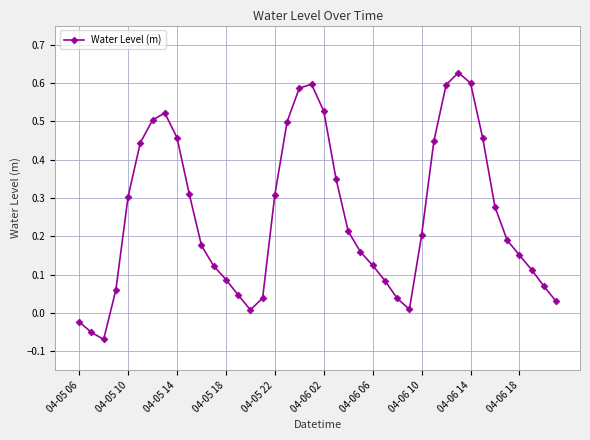

How many points are lower than both their immediate neighbors (excluding endpoints)?

3